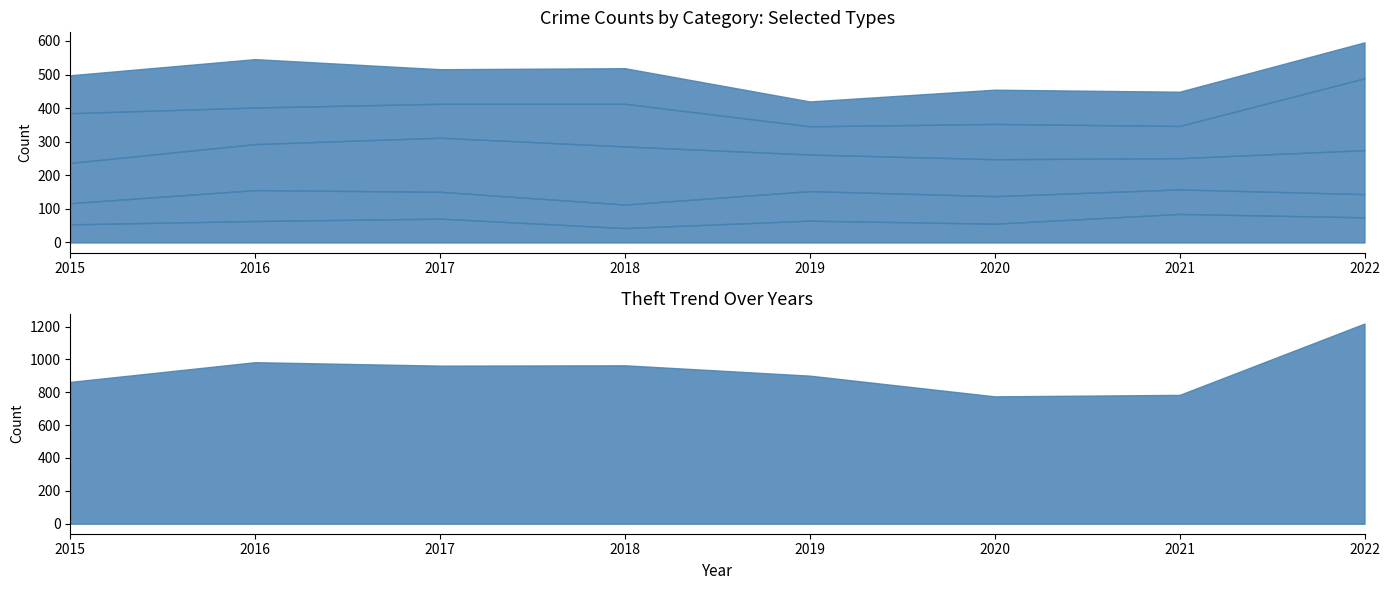

Where does the Motor Vehicle Theft series first go above 109?

2015